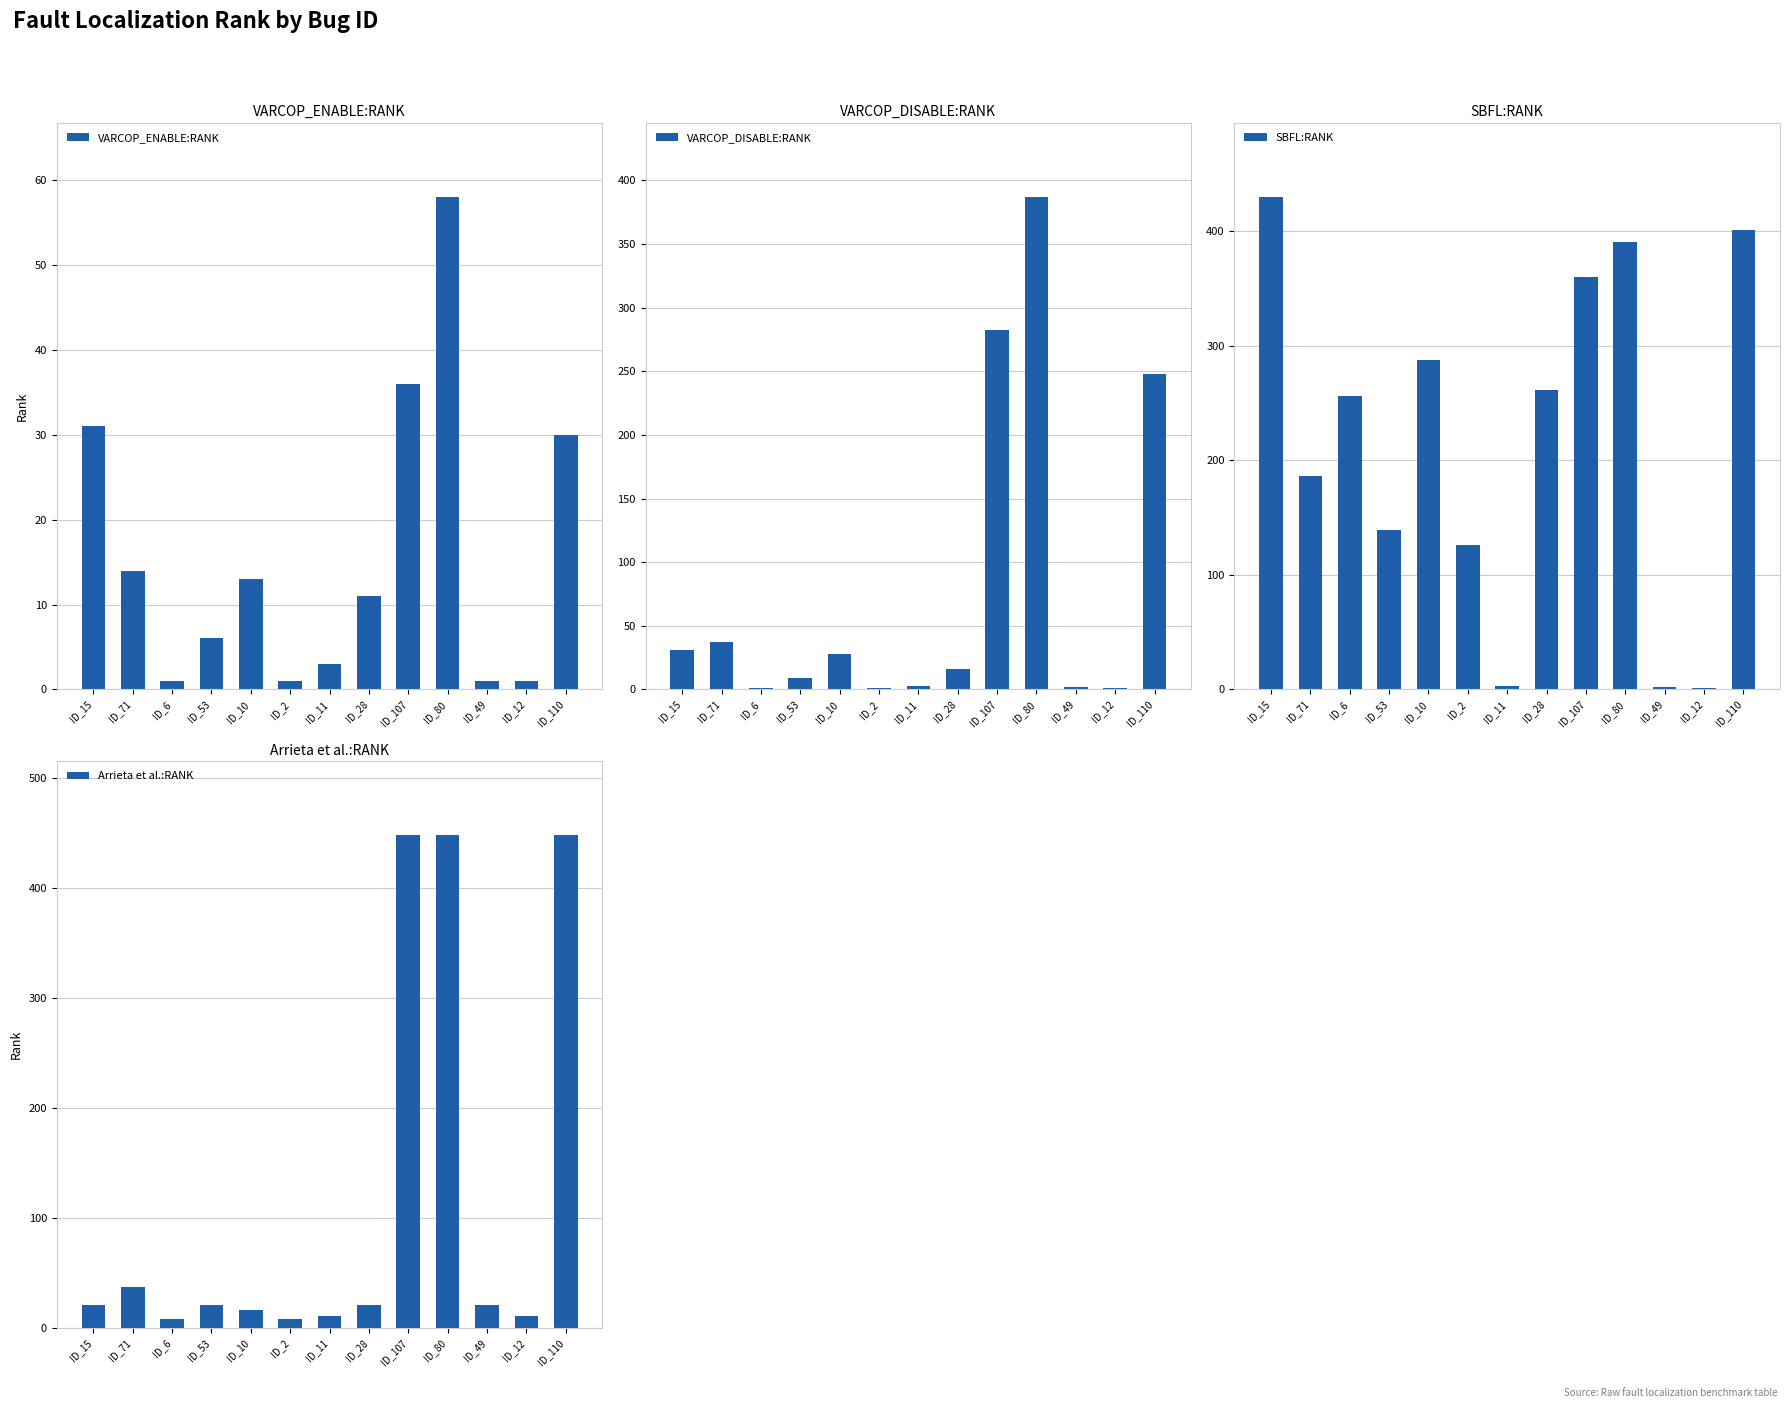

Is it true that Arrieta et al.:RANK equals 8 at ID_2?

True